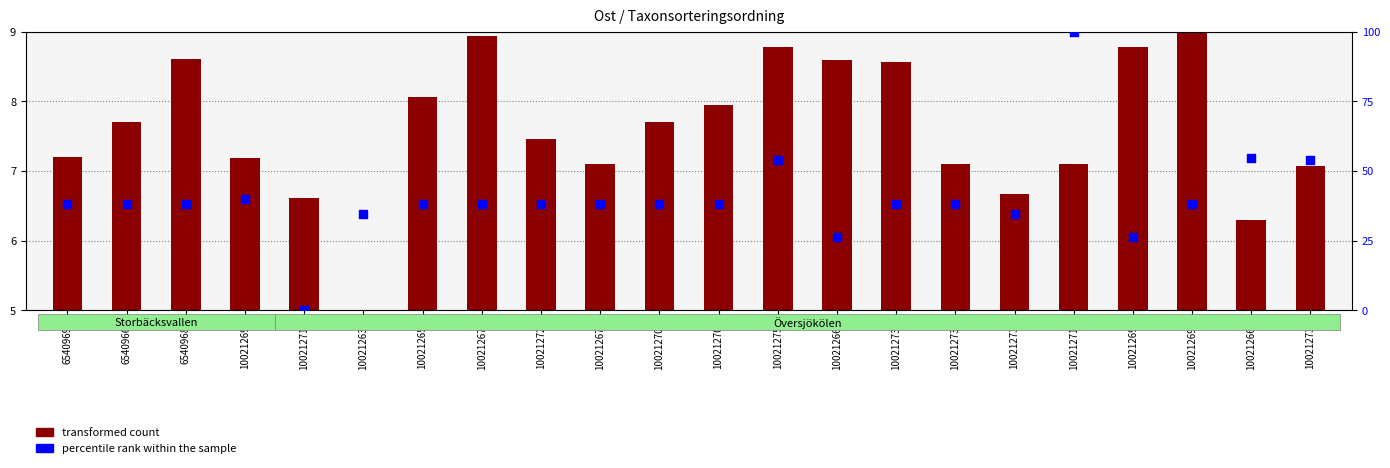

What are all the series names shown in the legend?

transformed count, percentile rank within the sample